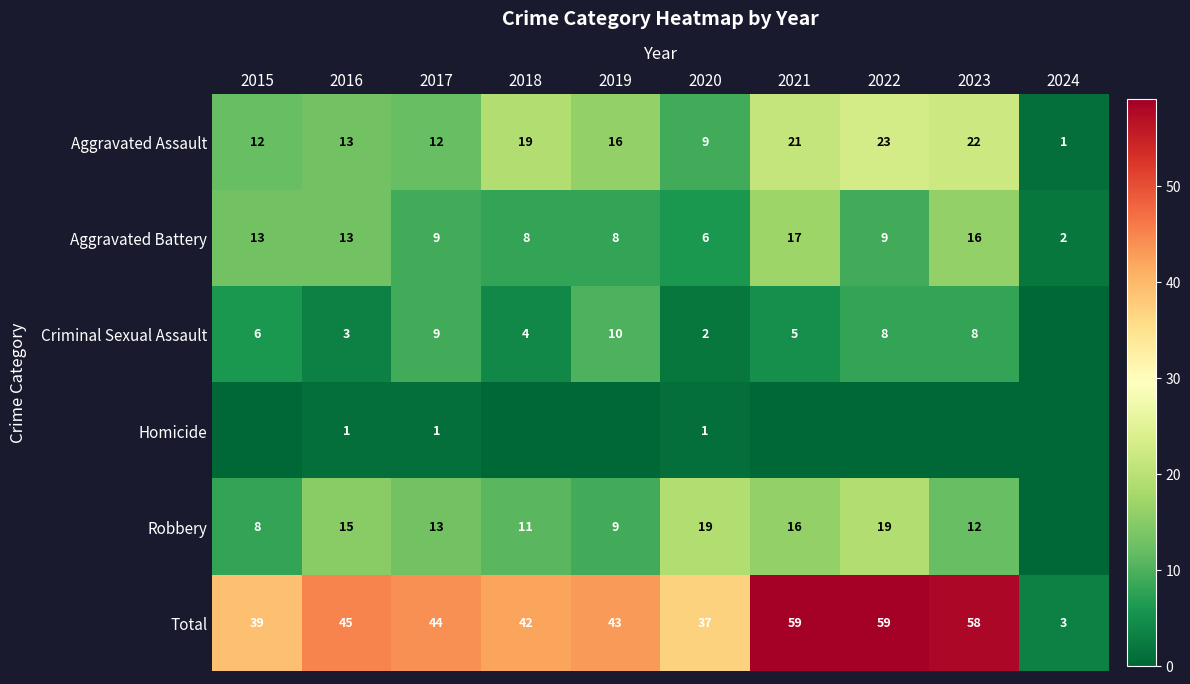

Is it true that Aggravated Assault equals 4 at 2020?

False